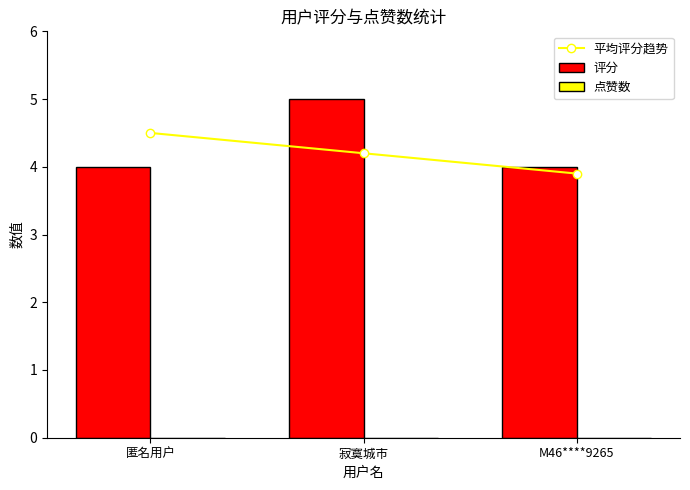

What is the greatest value displayed?

5.0